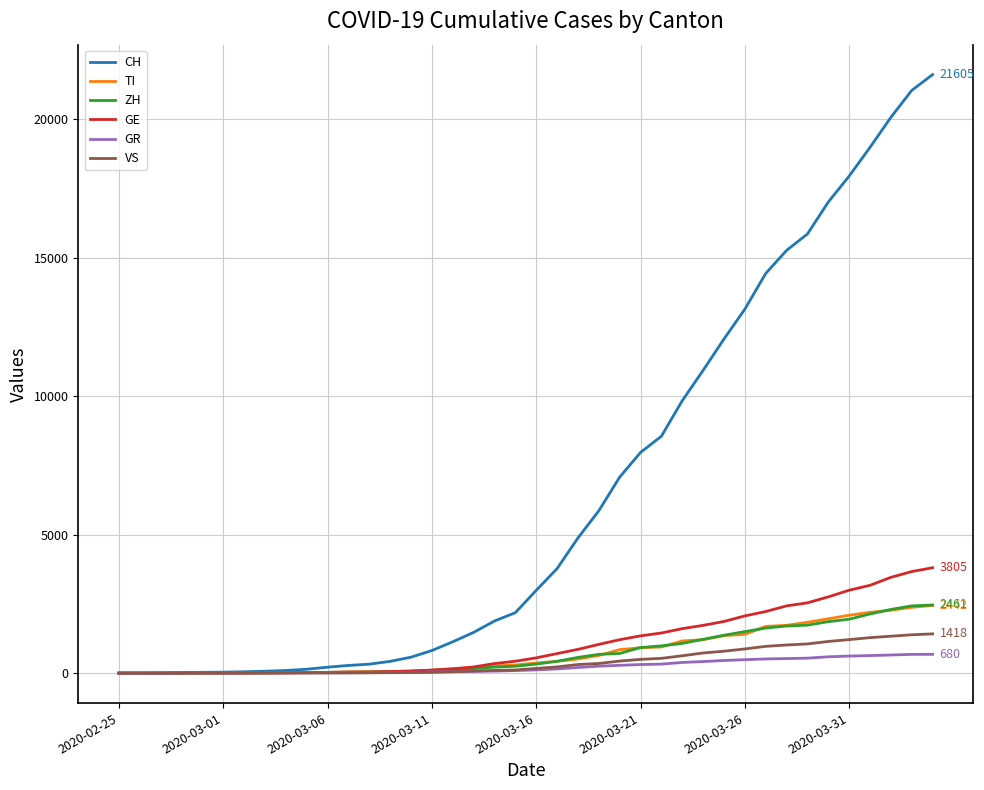

Which series has the largest total across all categories?

CH